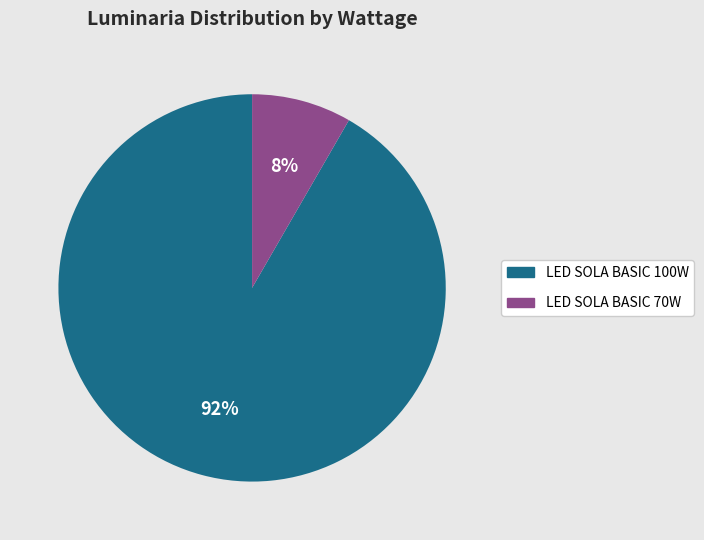

Which category has the smallest portion of the pie?

LED SOLA BASIC 70W